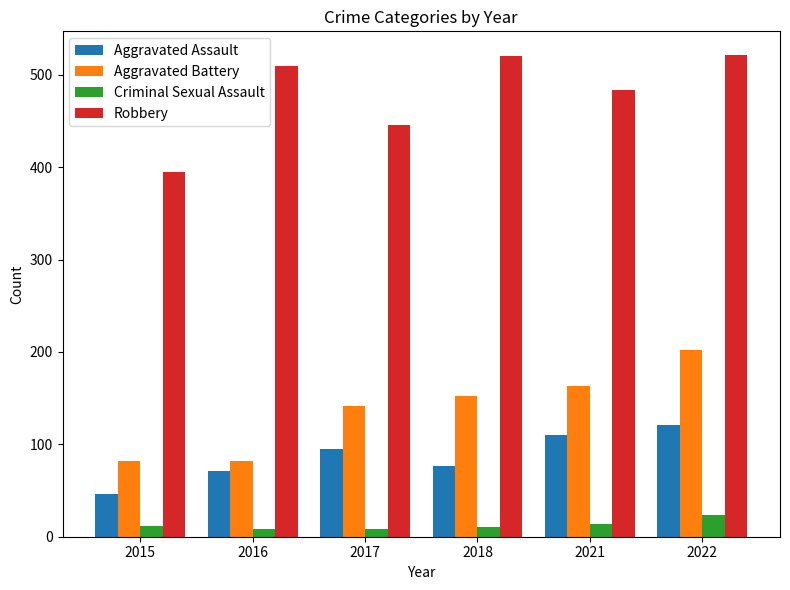

At 2021, list the series in order from smallest to largest.

Criminal Sexual Assault, Aggravated Assault, Aggravated Battery, Robbery